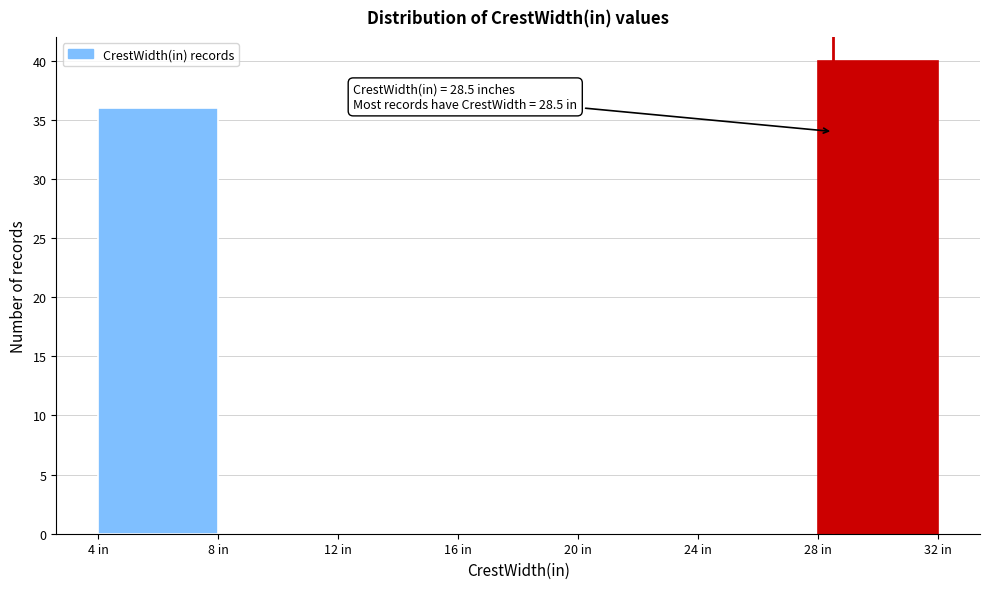

Which range on the x-axis has the tallest bar?

28 to 32